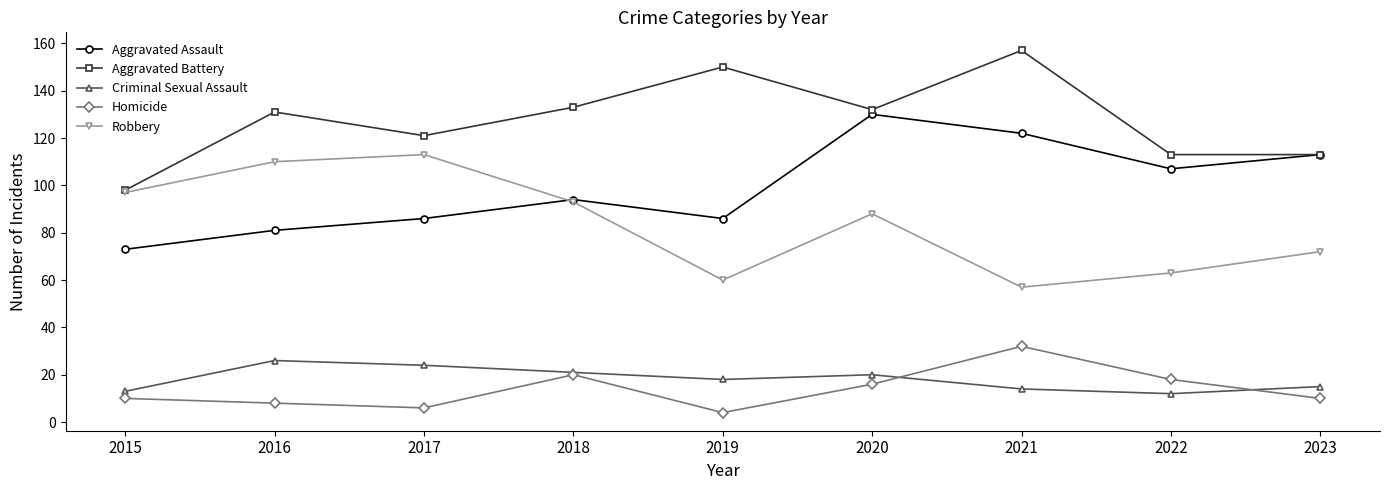

What is the sum of all Aggravated Battery values?

1148